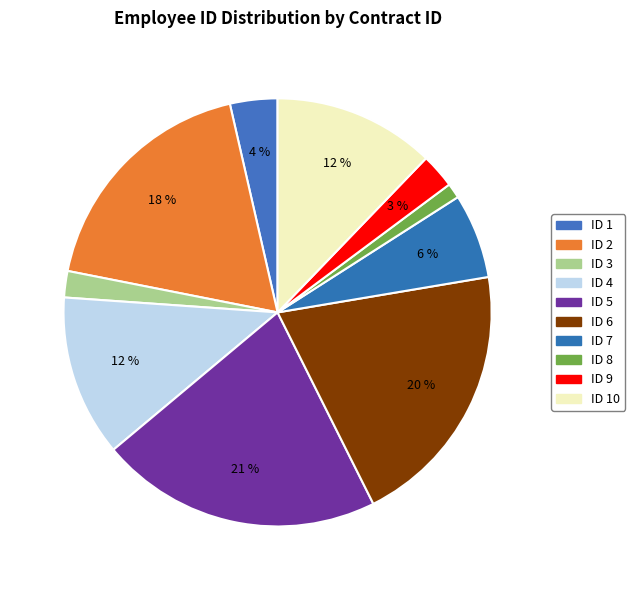

To the nearest percent, what is the difference between the largest and smallest slice percentages?

20%